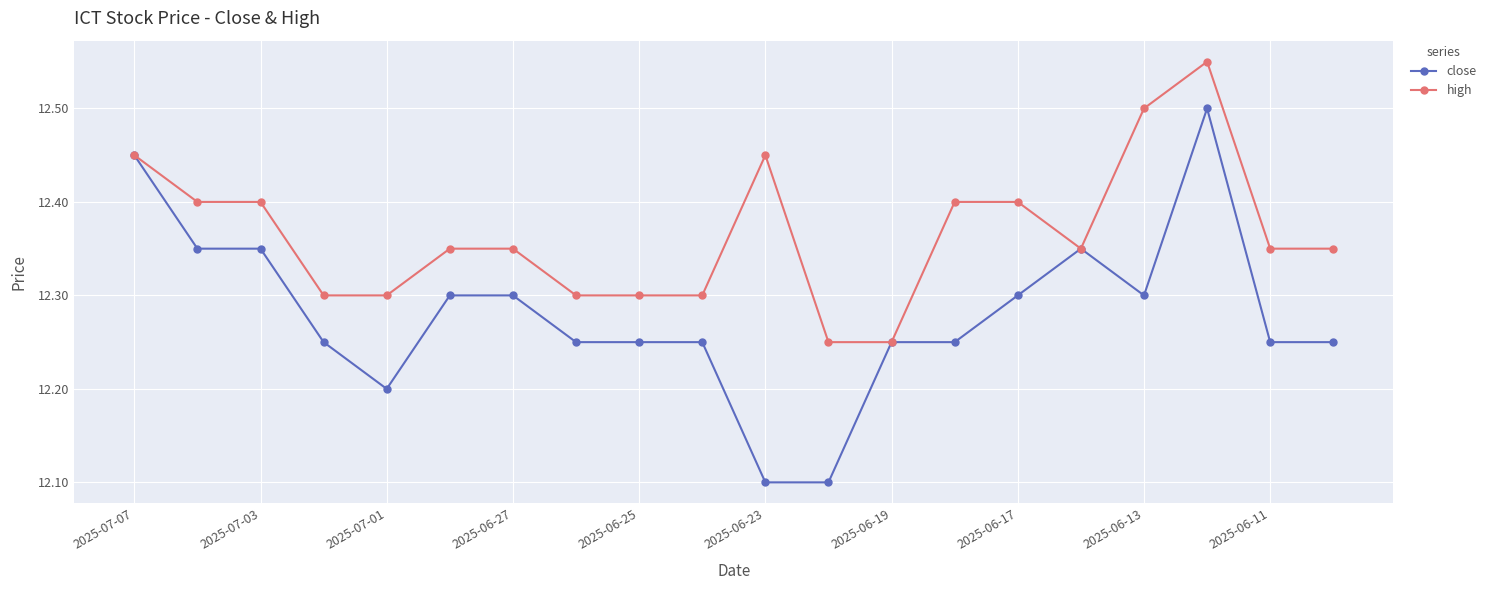

At how many categories does at least one series exceed 12?

20